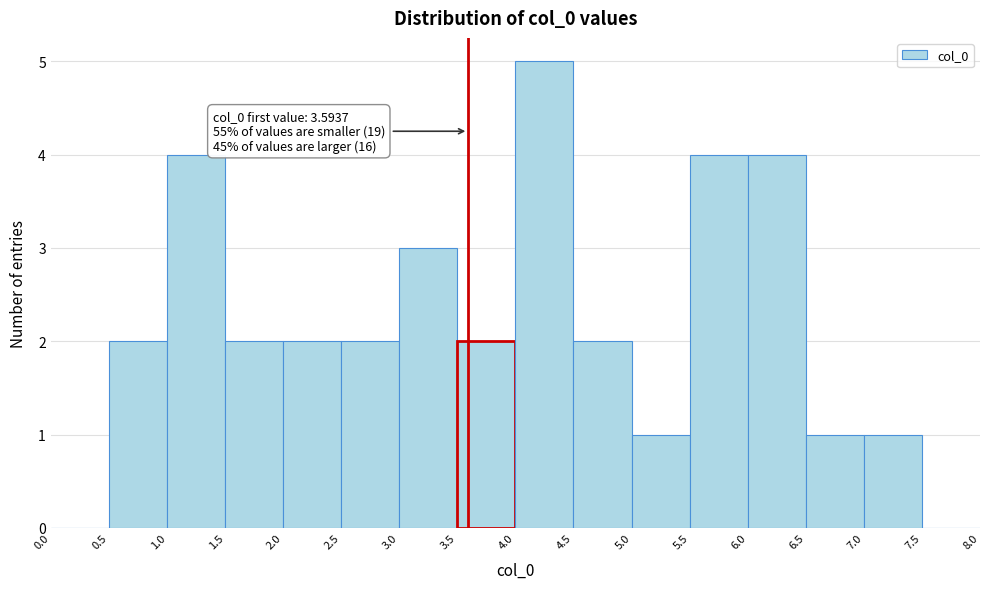

Over which range of the x-axis is the bar tallest?

4.0 to 4.5